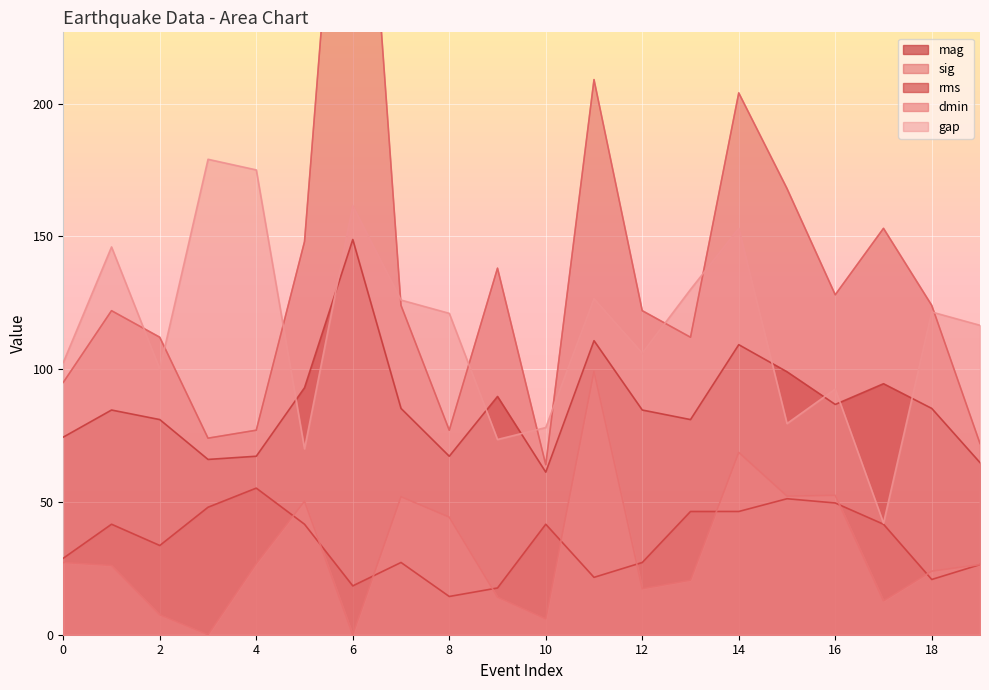

What is the difference between the maximum and minimum values in the dmin series?

99.2